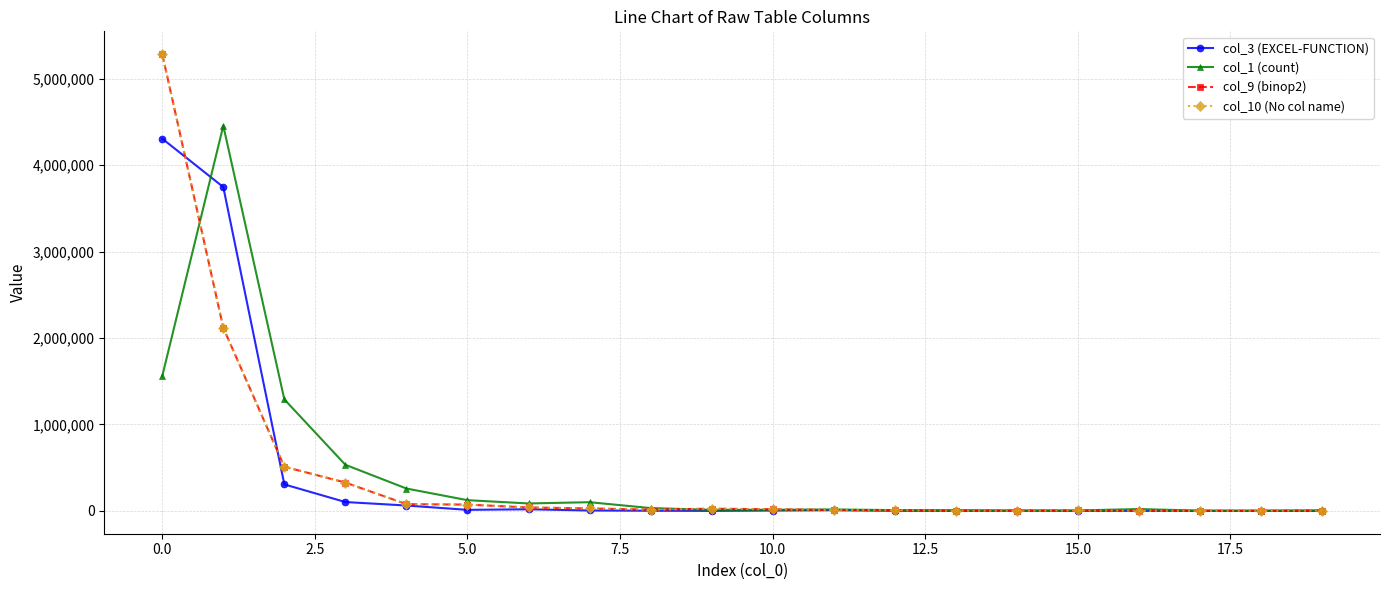

Reading right to left, list all the values displayed in this chart.

col_3 (EXCEL-FUNCTION): 42	47	16	396	393	1628	306	982	8294	4045	275	1854	4501	18630	12017	62123	102444	306275	3745844	4305534
col_1 (count): 6008	2317	2624	21287	4907	3745	8228	8863	16524	12611	12184	32558	100450	86012	123867	258678	533137	1289857	4454890	1559748
col_9 (binop2): 3771	1200	1475	2584	4509	2600	2358	7409	9826	18415	25654	14197	28385	39473	72922	77712	327561	510548	2117499	5283050
col_10 (No col name): 3771	1200	1475	2584	4509	2600	2358	7409	9826	18415	25654	14197	28385	39473	72922	77712	327561	510548	2117499	5283050